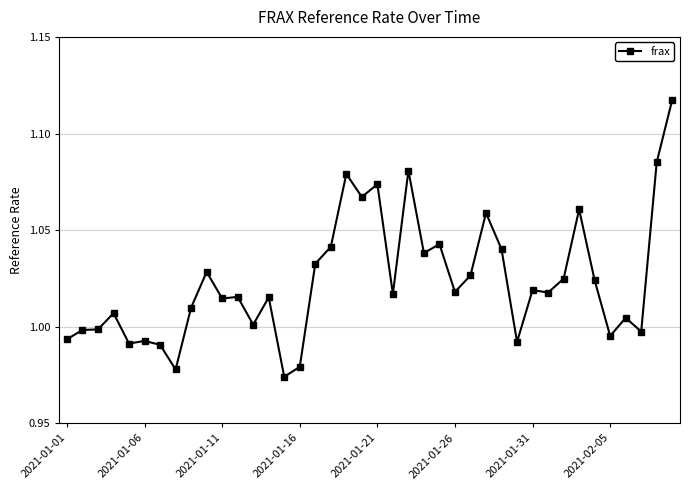

What is the sum of all values?

40.9